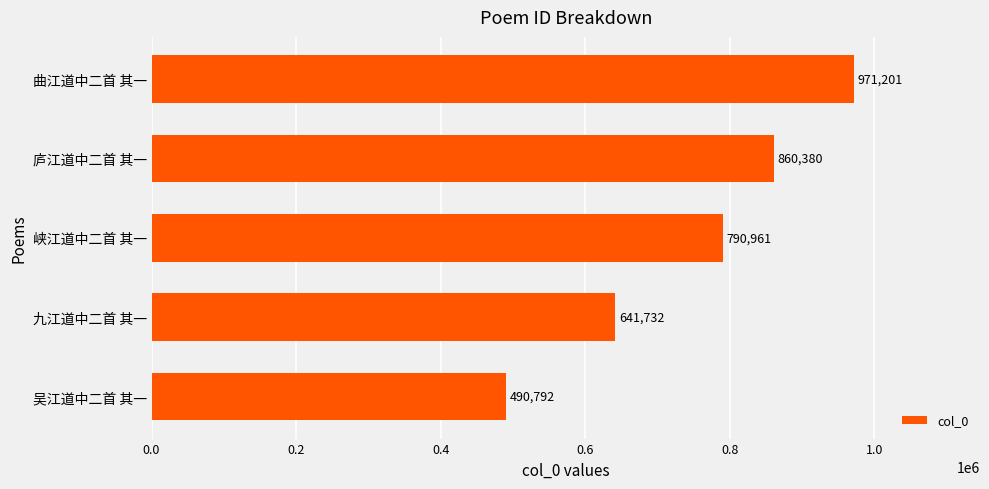

Reading bottom to top, what are all the values shown in this chart?

吴江道中二首 其一=490792	九江道中二首 其一=641732	峡江道中二首 其一=790961	庐江道中二首 其一=860380	曲江道中二首 其一=971201